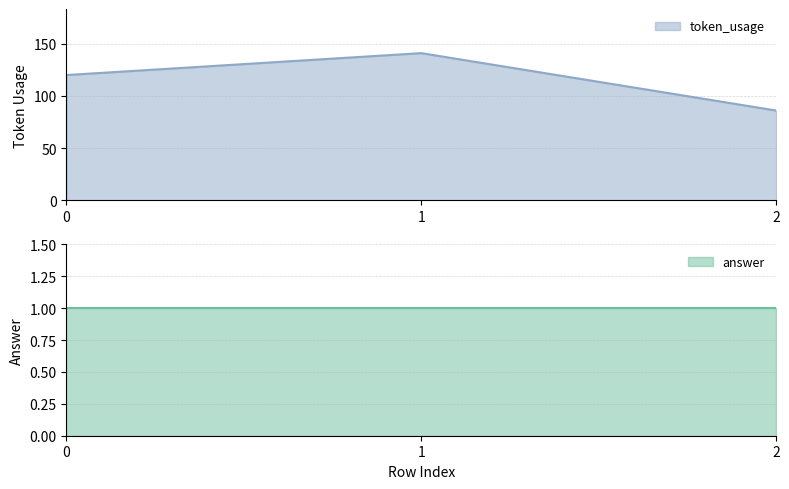

The value at 1 is 88. True or false?

False